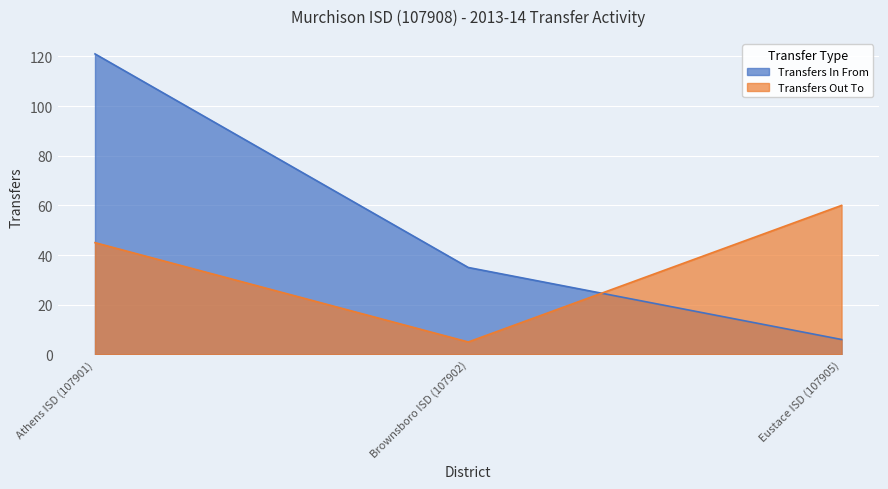

What is the label of the 3rd point from the right?

Athens ISD (107901)